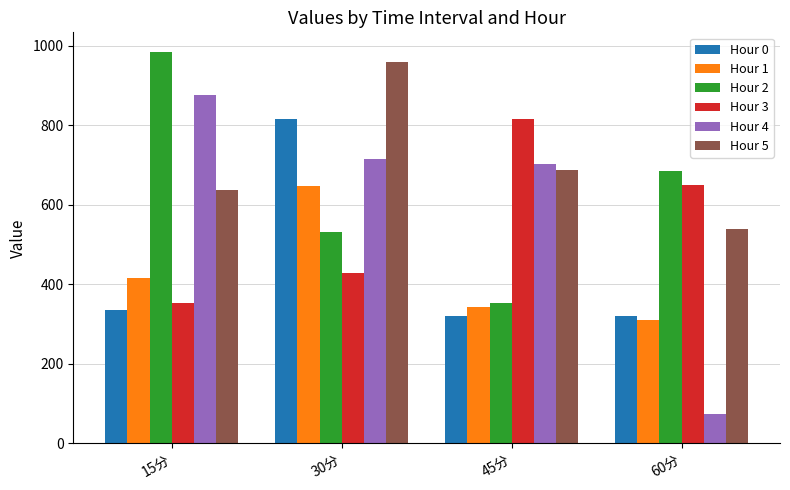

True or false: Hour 3 has a value of 428.2 at 30分.

True